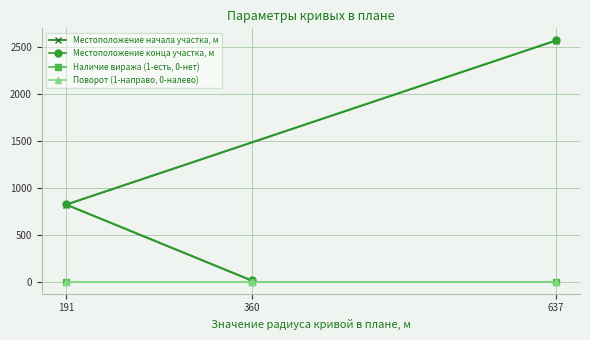

At which label is Поворот (1-направо, 0-налево) closest to 1?

360